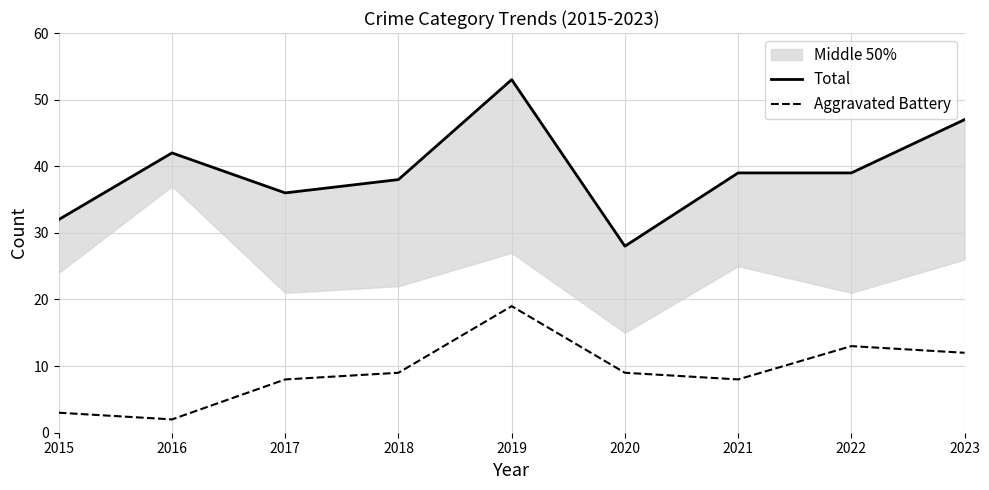

Rank the categories by Aggravated Battery value from highest to lowest.

2019, 2022, 2023, 2018, 2020, 2017, 2021, 2015, 2016